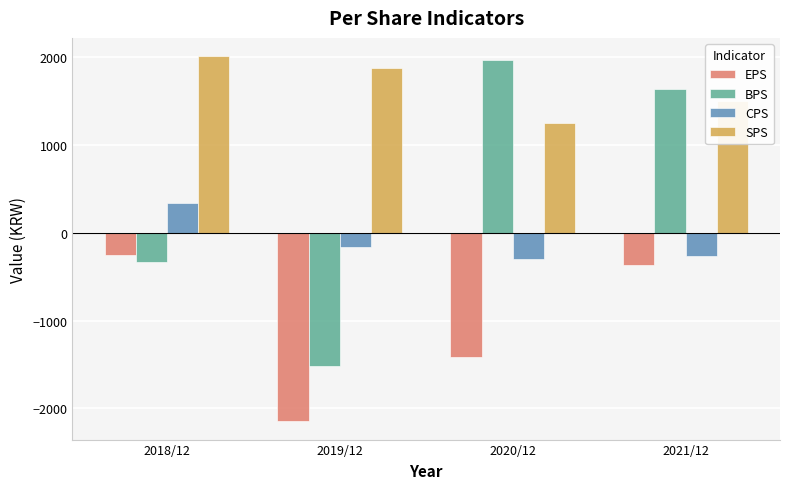

What is the highest value of the EPS series?

-249